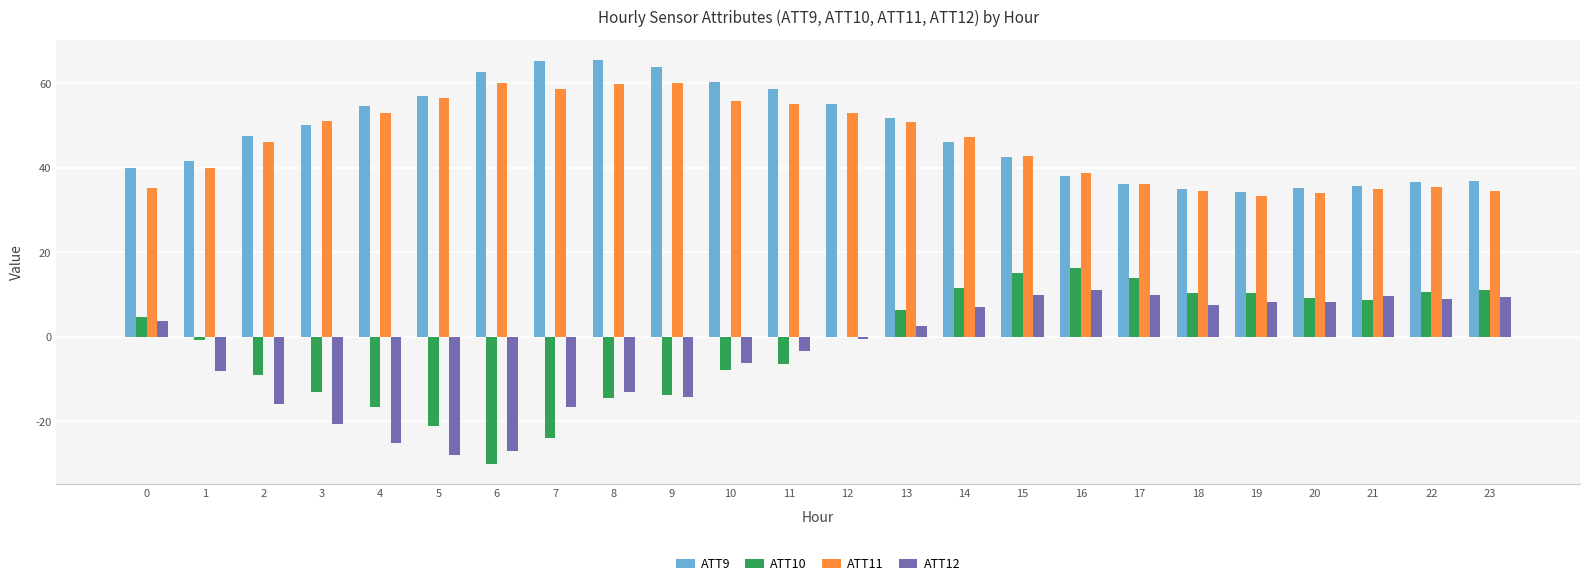

Where is ATT11 nearest to the value 46?

2